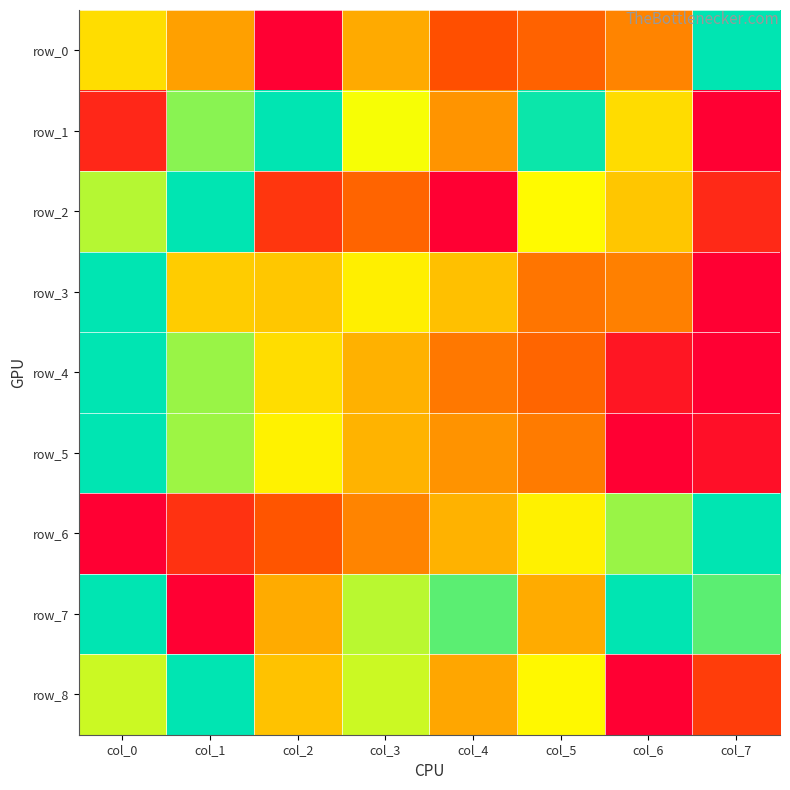

Reading left to right, list all the values displayed in this chart.

row_0: col_0=0.7	col_1=0.5	col_2=0.0	col_3=0.5	col_4=0.3	col_5=0.3	col_6=0.4	col_7=1.0
row_1: col_0=0.1	col_1=0.9	col_2=1.0	col_3=0.8	col_4=0.5	col_5=1.0	col_6=0.7	col_7=0.0
row_2: col_0=0.8	col_1=1.0	col_2=0.2	col_3=0.3	col_4=0.0	col_5=0.7	col_6=0.6	col_7=0.1
row_3: col_0=1.0	col_1=0.6	col_2=0.6	col_3=0.7	col_4=0.6	col_5=0.4	col_6=0.4	col_7=0.0
row_4: col_0=1.0	col_1=0.8	col_2=0.7	col_3=0.6	col_4=0.4	col_5=0.3	col_6=0.1	col_7=0.0
row_5: col_0=1.0	col_1=0.8	col_2=0.7	col_3=0.6	col_4=0.5	col_5=0.4	col_6=0.0	col_7=0.1
row_6: col_0=0.0	col_1=0.2	col_2=0.3	col_3=0.4	col_4=0.6	col_5=0.7	col_6=0.8	col_7=1.0
row_7: col_0=1.0	col_1=0.0	col_2=0.5	col_3=0.8	col_4=0.9	col_5=0.5	col_6=1.0	col_7=0.9
row_8: col_0=0.8	col_1=1.0	col_2=0.6	col_3=0.8	col_4=0.5	col_5=0.7	col_6=0.0	col_7=0.2